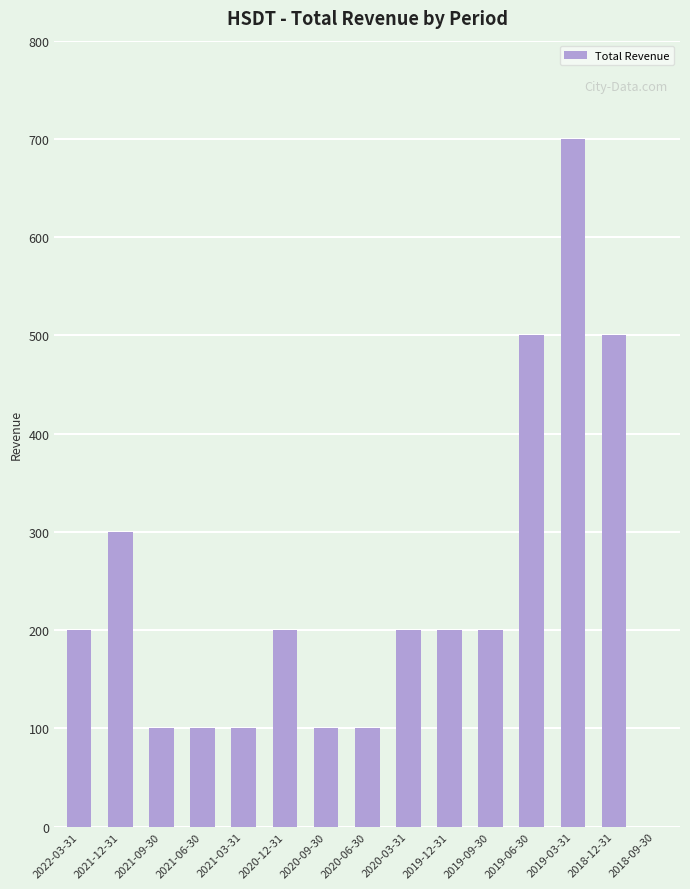

What is the approximate value at 2021-09-30, to the nearest 50?

100